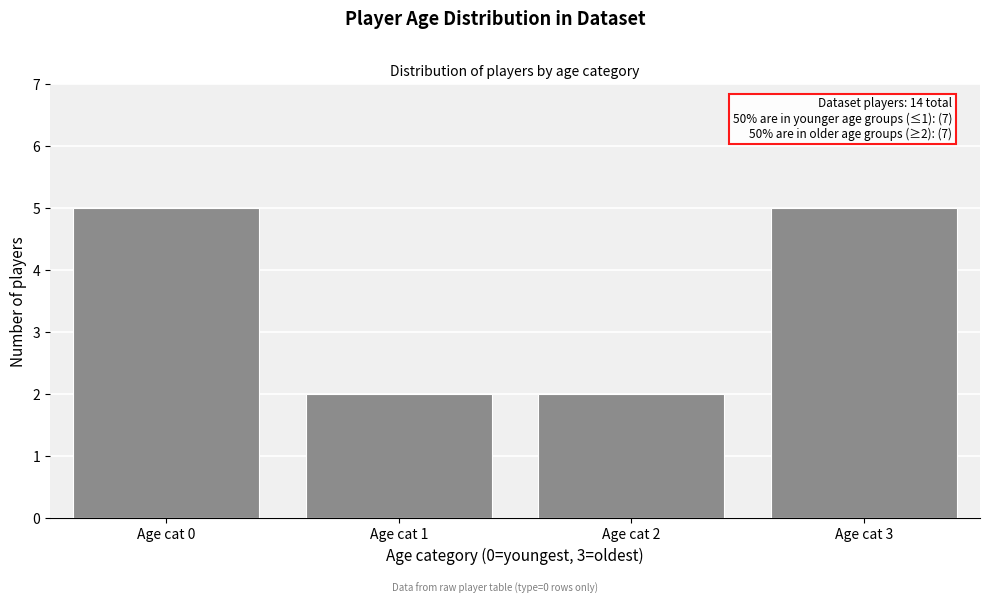

Reading left to right, extract all data points from this chart.

5	2	2	5